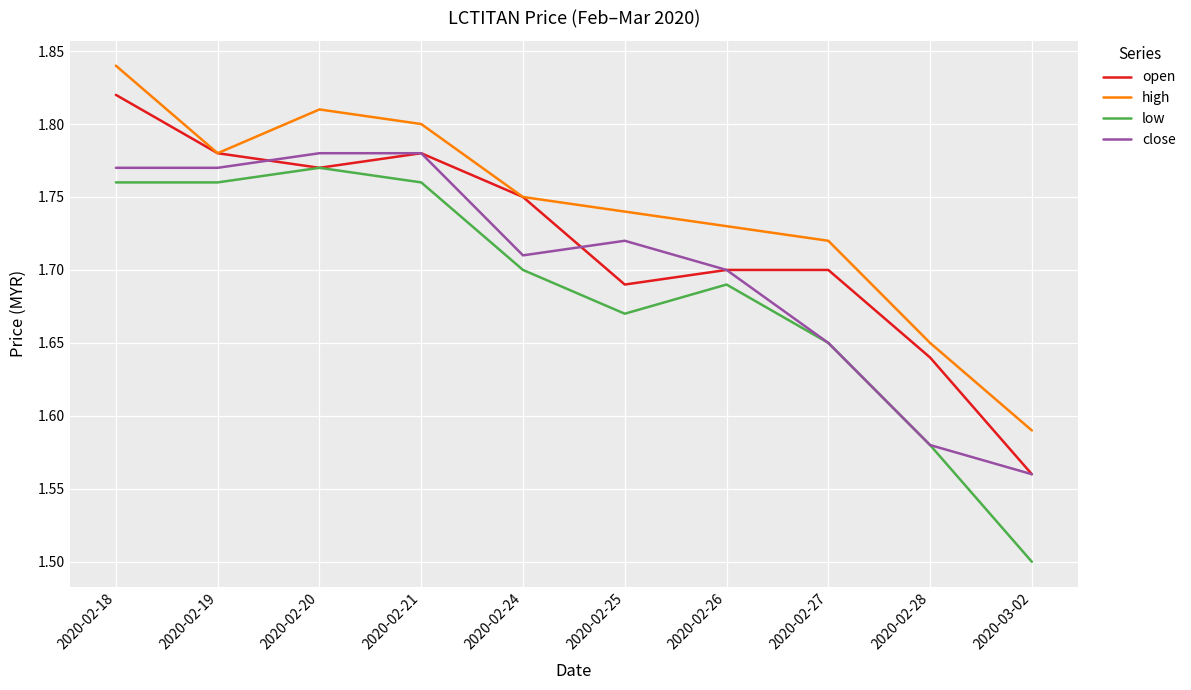

Between 2020-02-20 and 2020-02-27, which series saw the biggest shift?

close